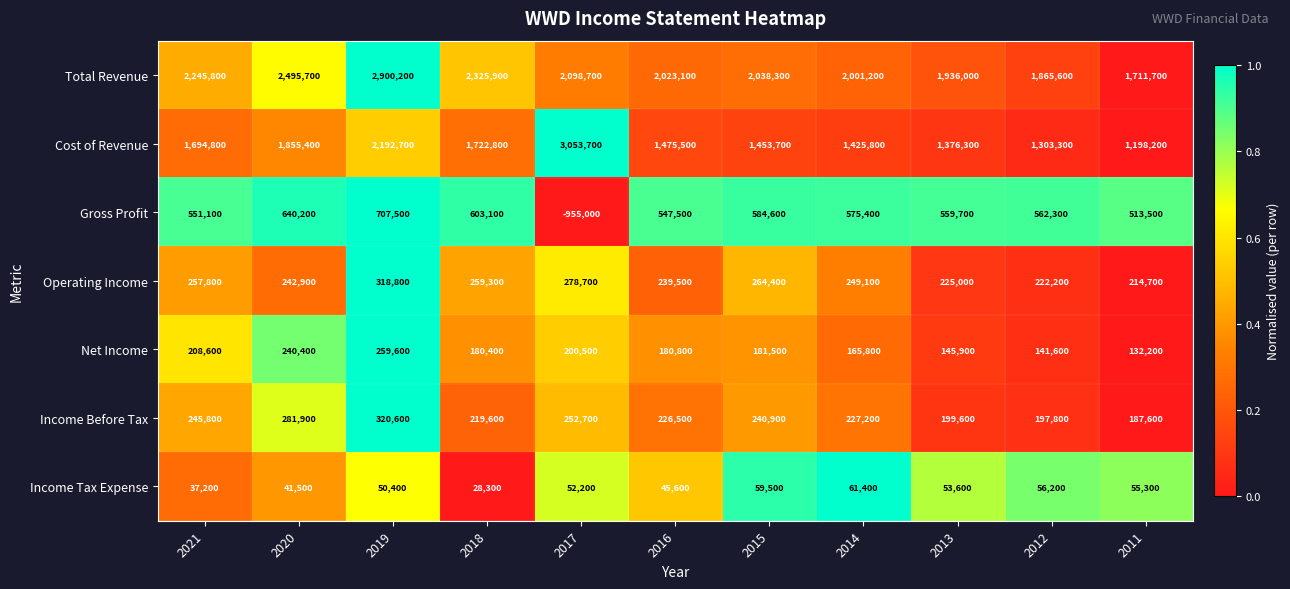

Where does the Total Revenue series first go above 2038300?

2021